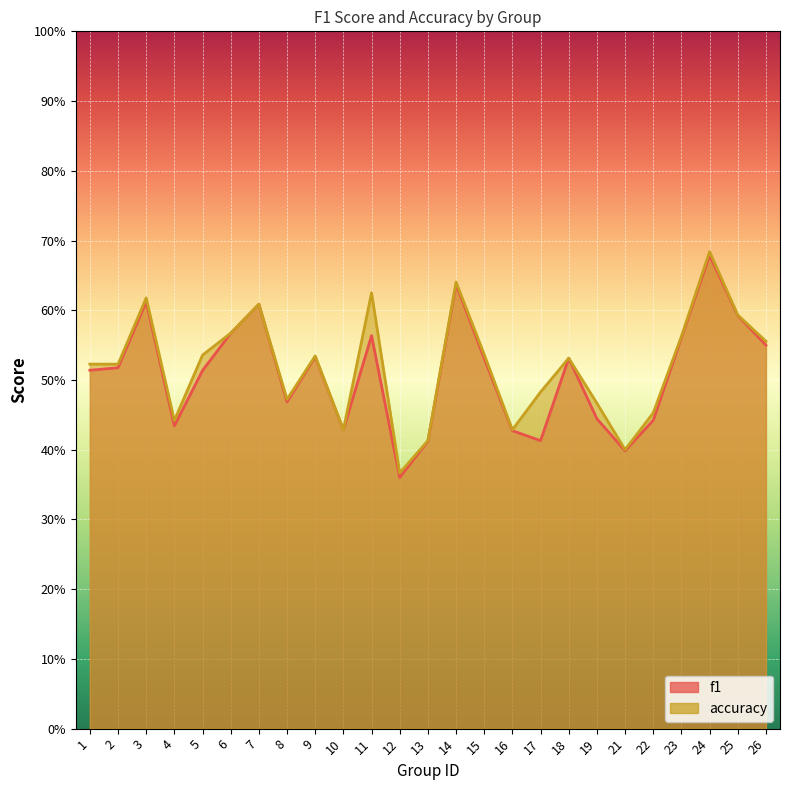

What is the total value across all series at 12?

0.7